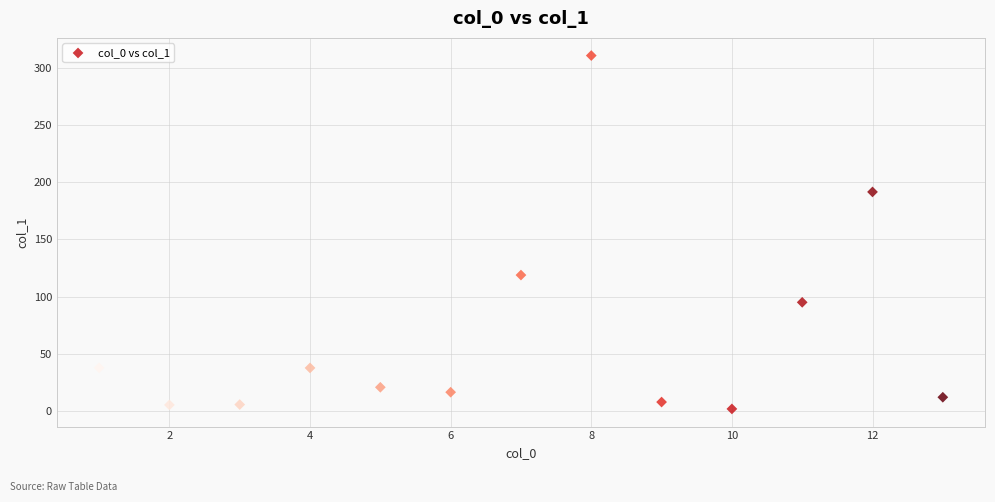

What is the range of Y values (max minus min)?

308.6